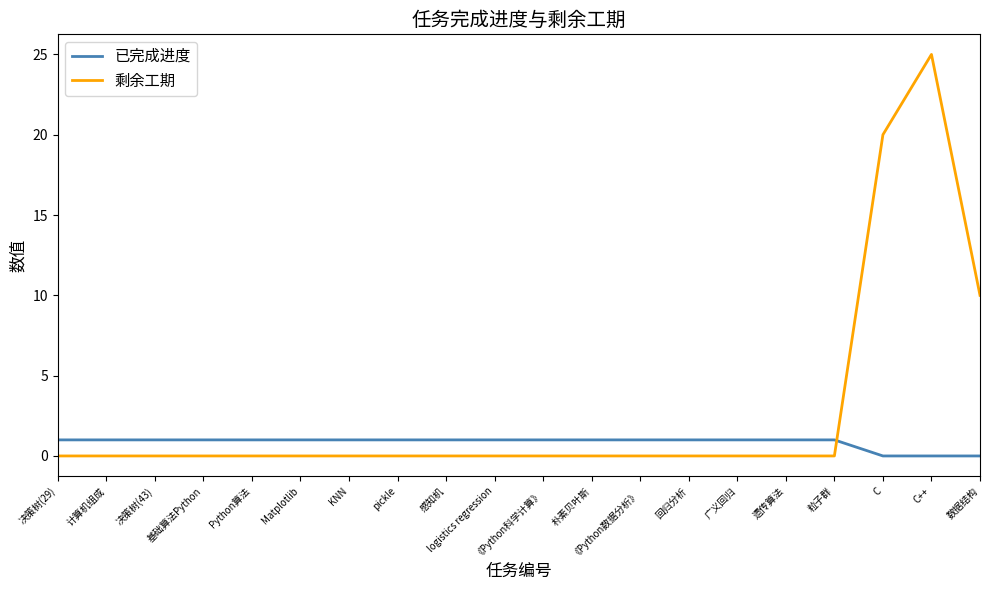

What is the greatest value displayed?

25